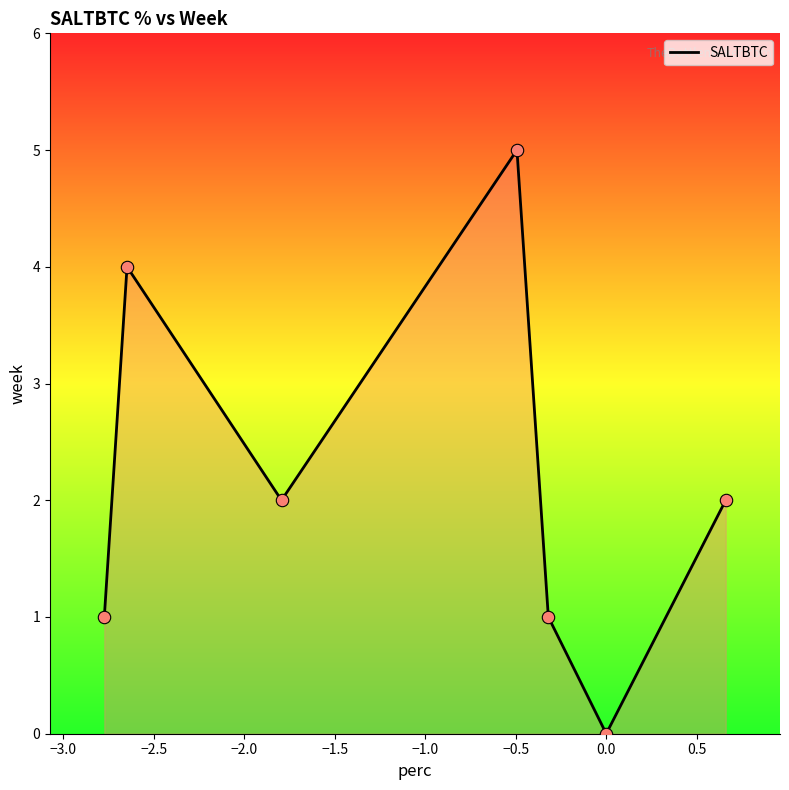

What is the maximum value shown in the chart?

5